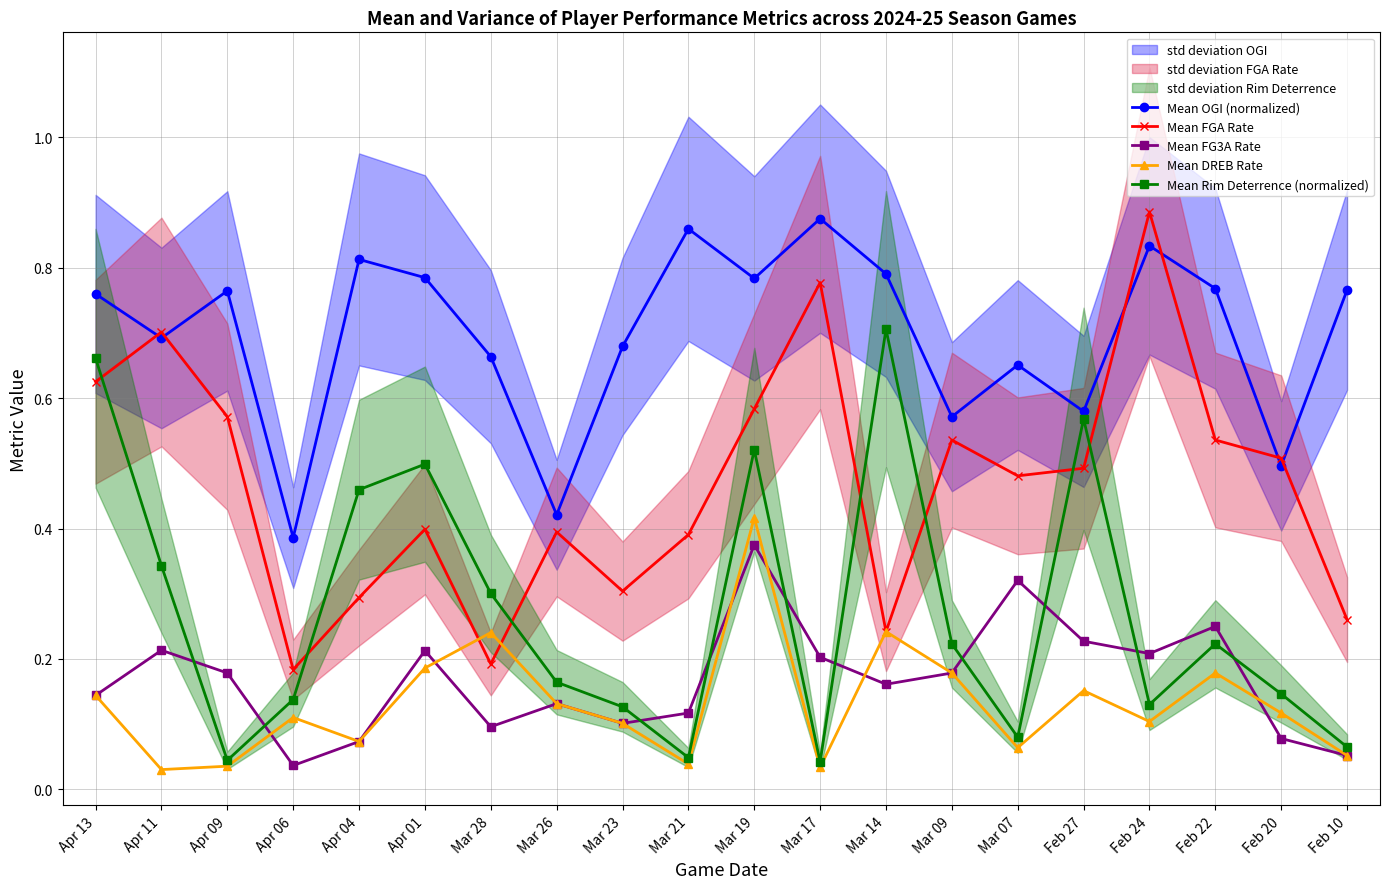

What is the spread (max minus min) of values at Mar 26?

0.3